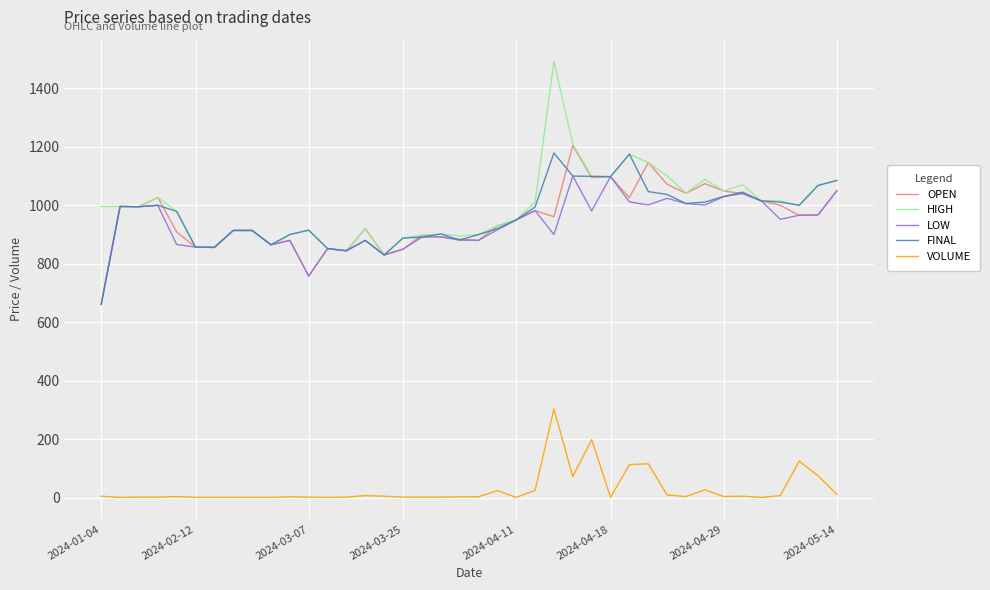

How many series are shown in this chart?

5